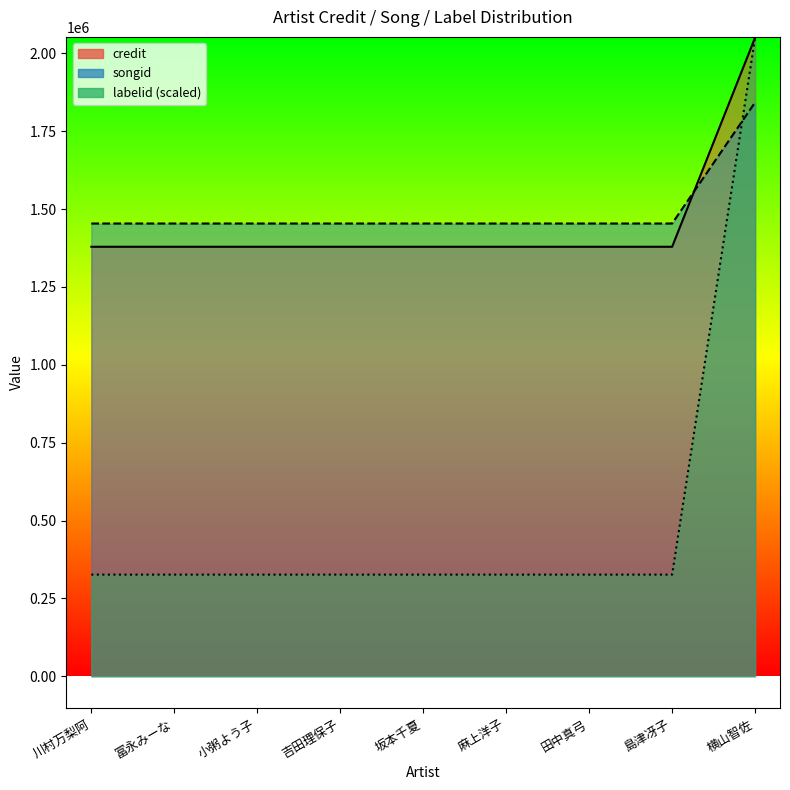

Read the songid value at 島津冴子.

1453705.0